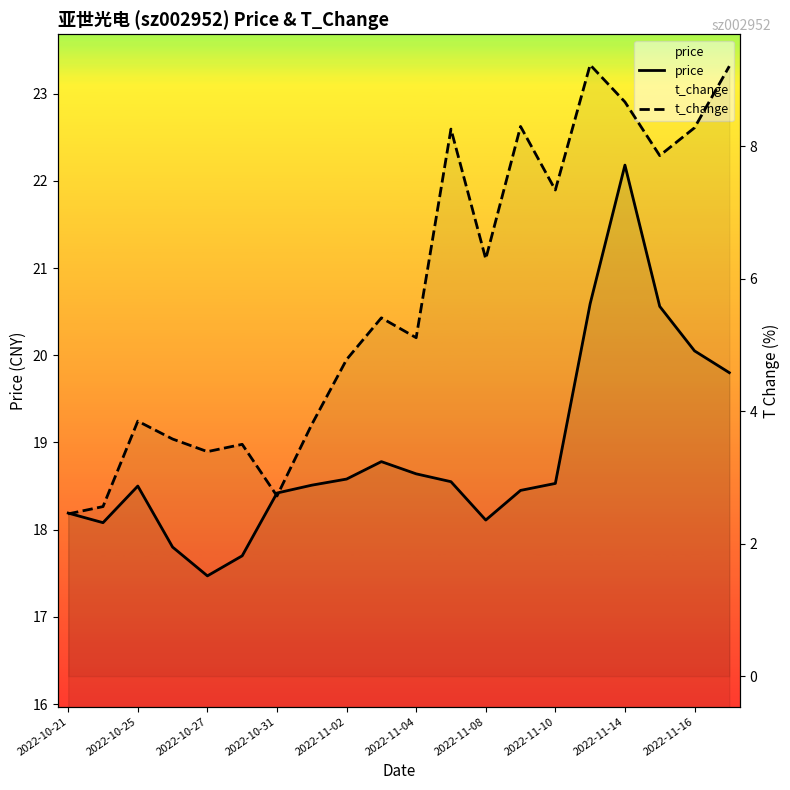

How many lines are shown in the chart?

2